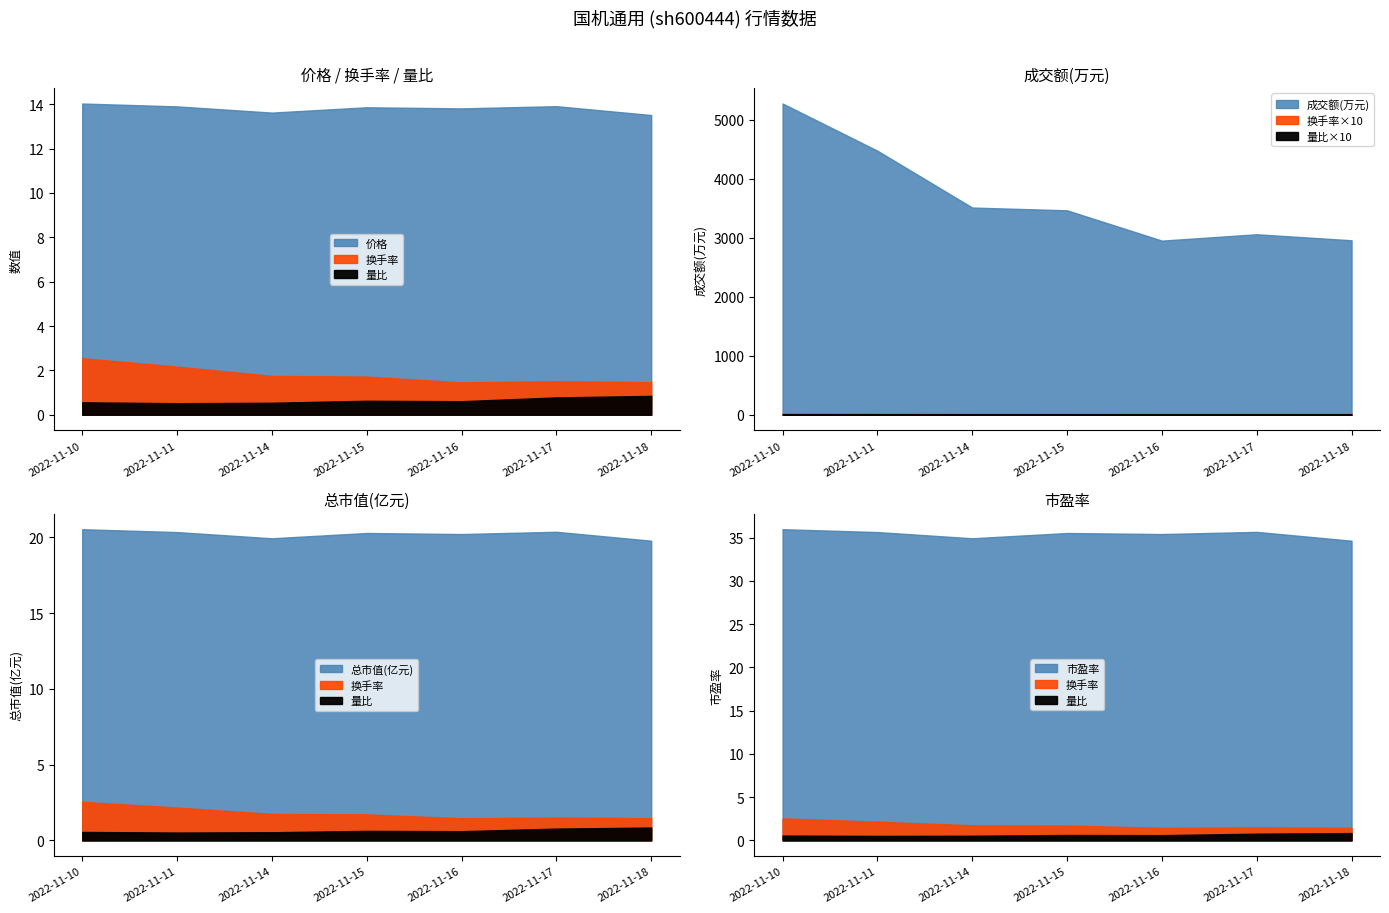

What is the difference between the maximum and minimum values in the 价格 series?

0.5